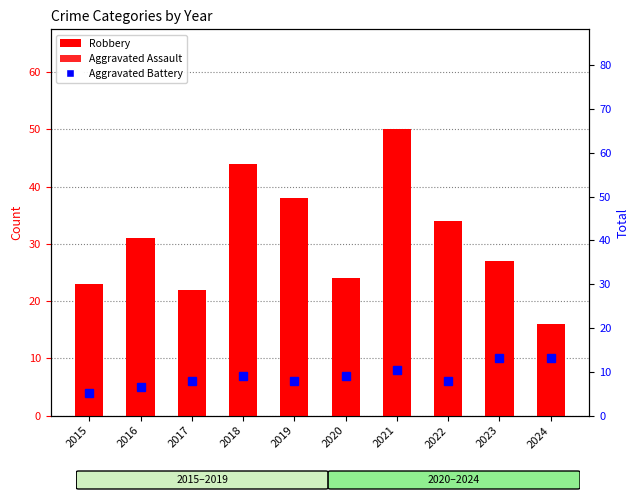

What is the average value of the Aggravated Assault series?

5